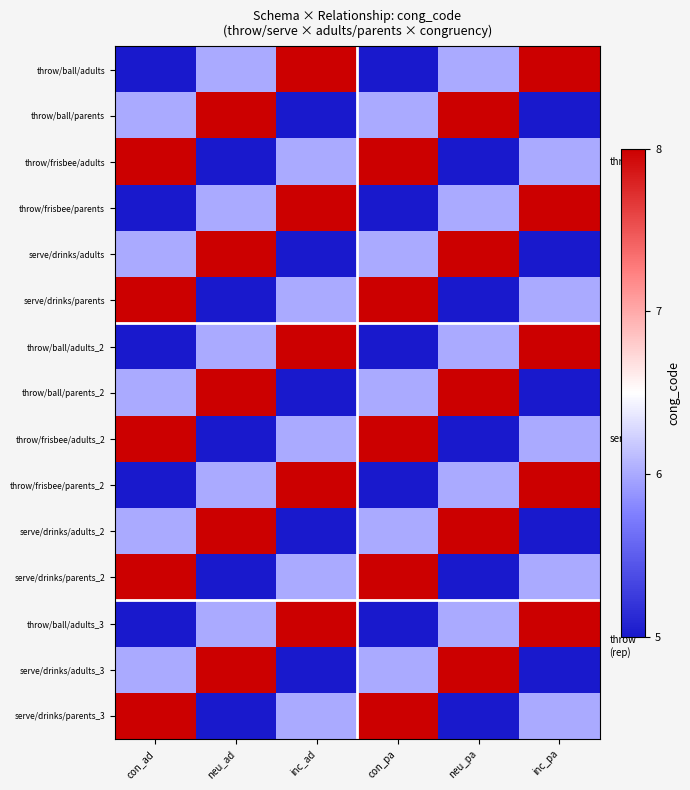

How many series are shown in this chart?

15